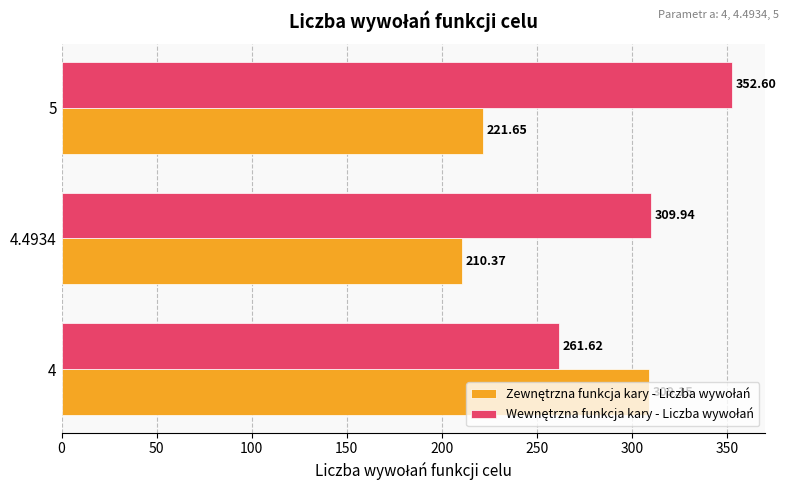

What is the total value across all series at 4.4934?

520.3